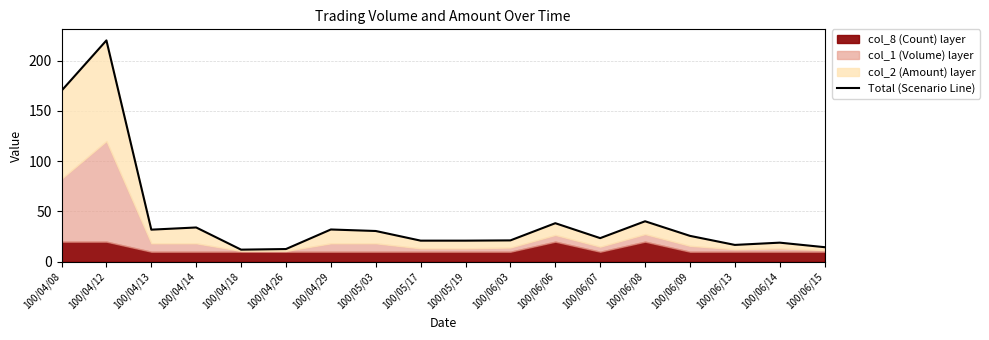

Does the chart display data point markers on the line(s)?

No